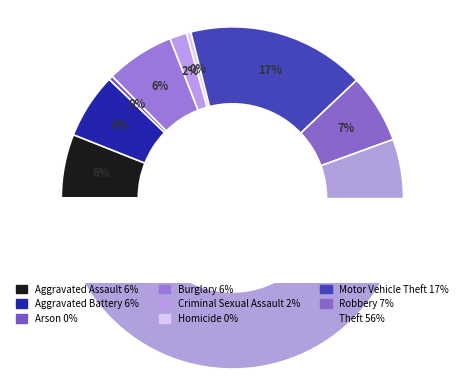

Combined, what portion of the pie is Aggravated Battery and Arson?

6.6%